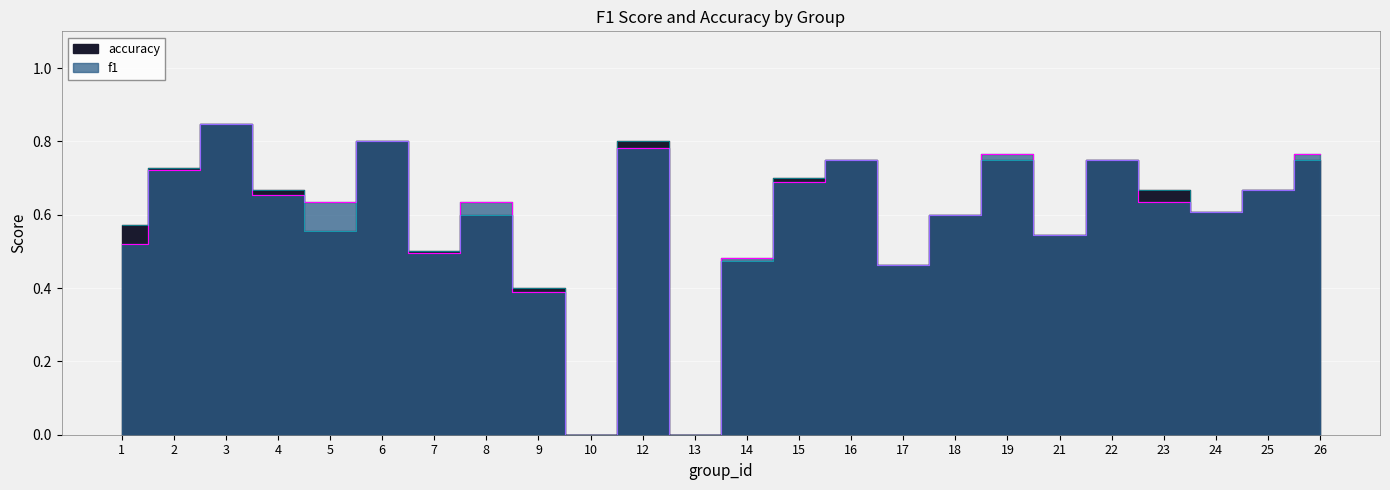

At which label is accuracy closest to 0?

10